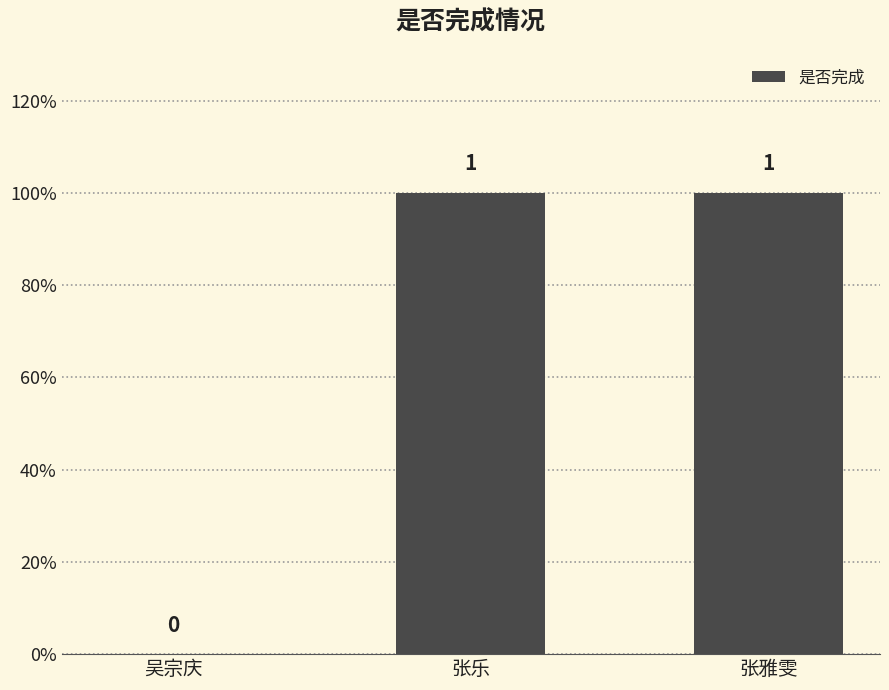

Are the bars horizontal?

No